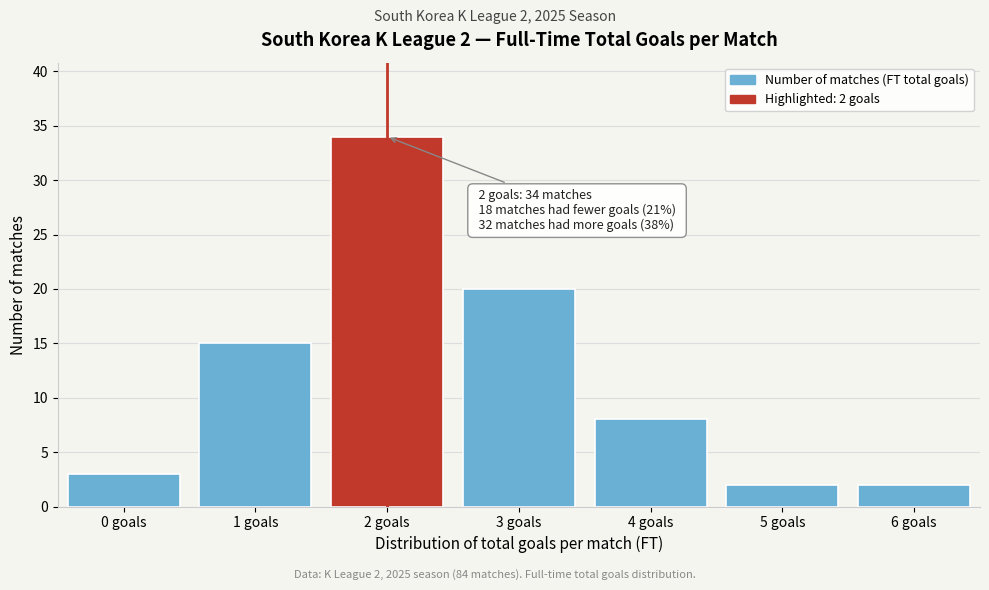

Reading left to right, extract all data points from this chart.

0 goals=3	1 goals=15	2 goals=34	3 goals=20	4 goals=8	5 goals=2	6 goals=2